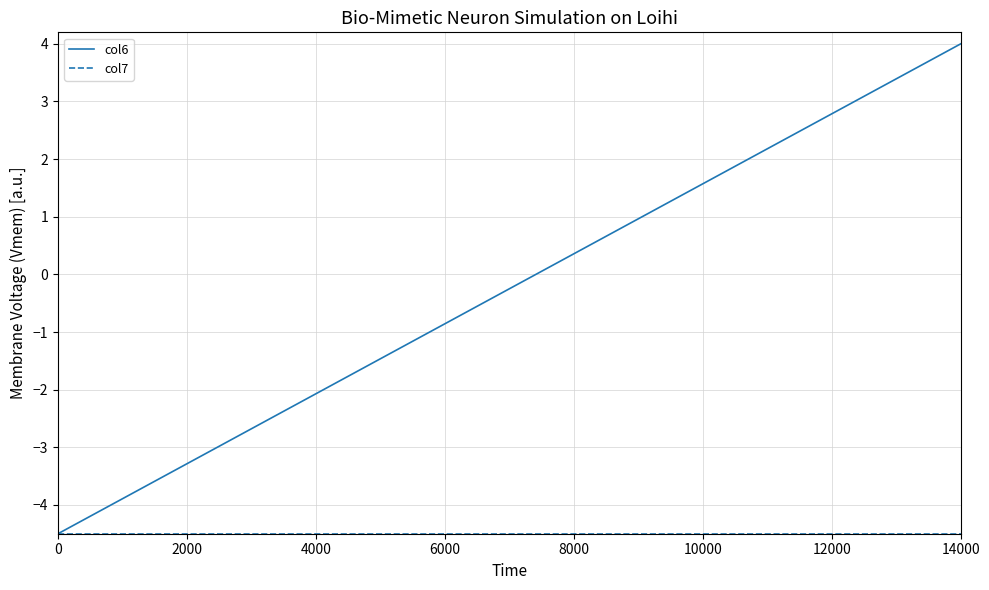

Count the number of categories in the chart.

30